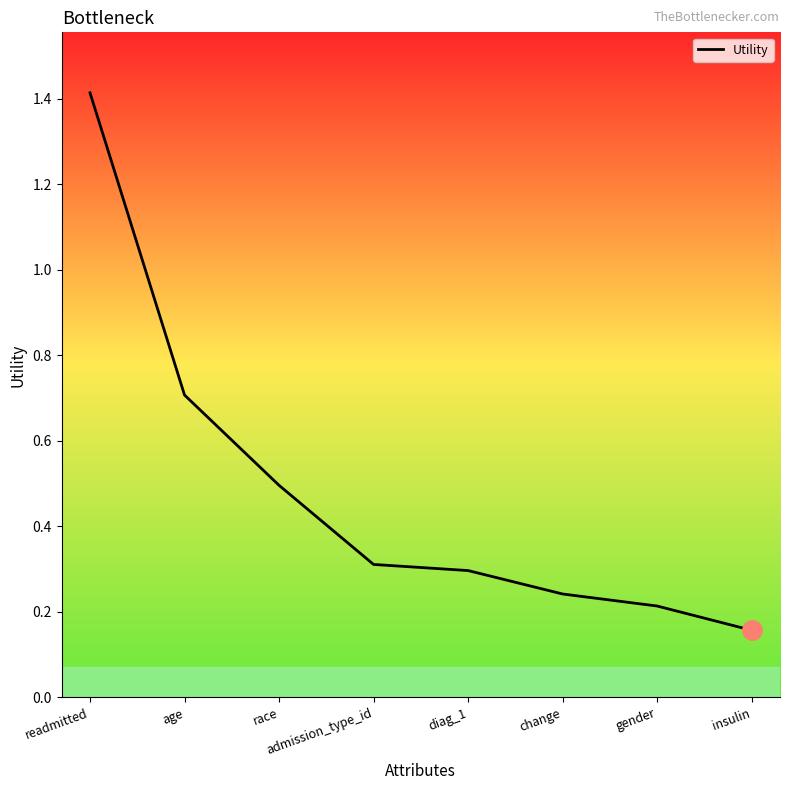

What is the change in value from age to gender?

-0.5